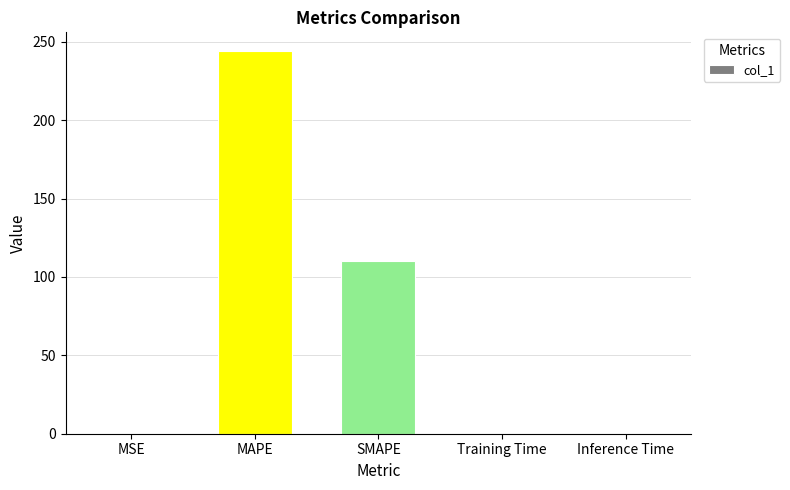

Is it true that the value at MAPE is 243.9?

True